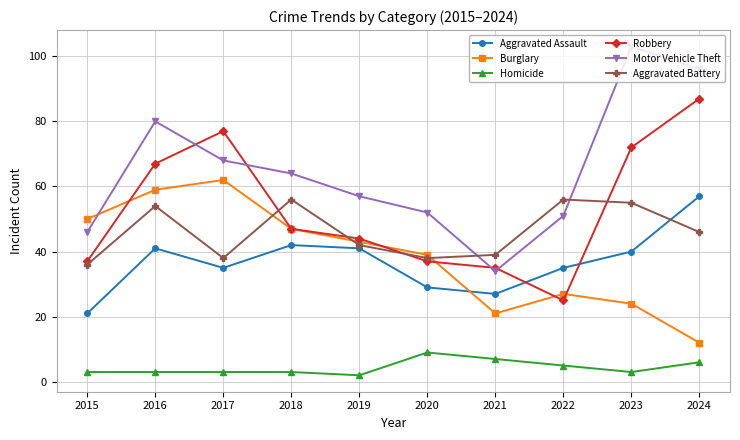

The Aggravated Battery series shows 72 at 2024. True or false?

False